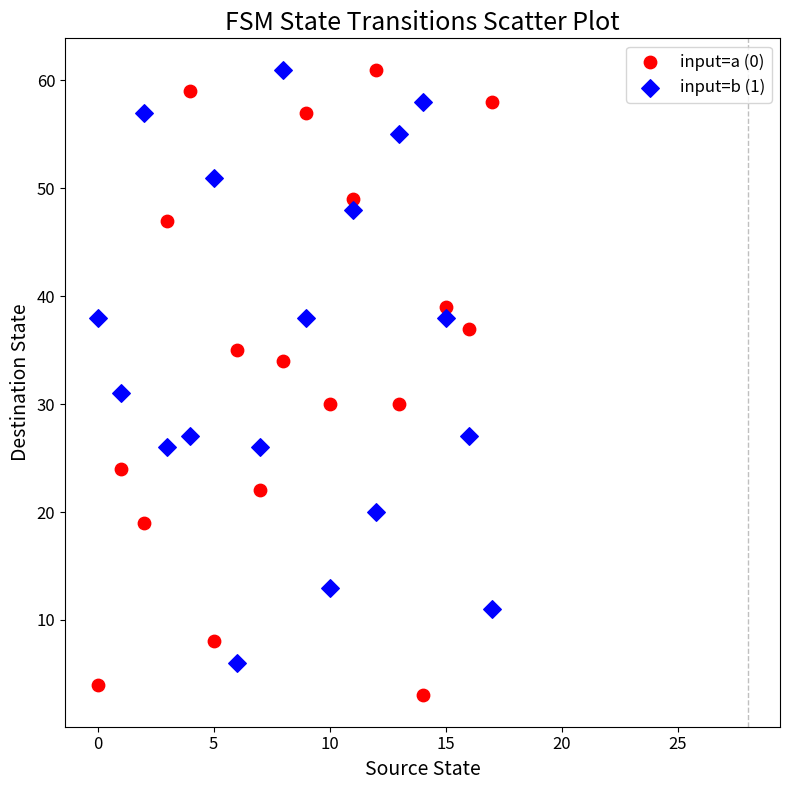

Which series has the widest spread of Y values?

input=a (0)